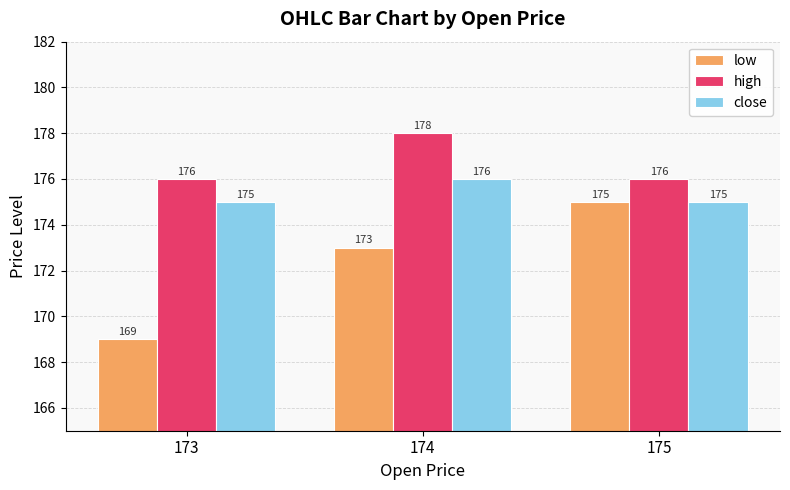

What is the lowest value of the high series?

176